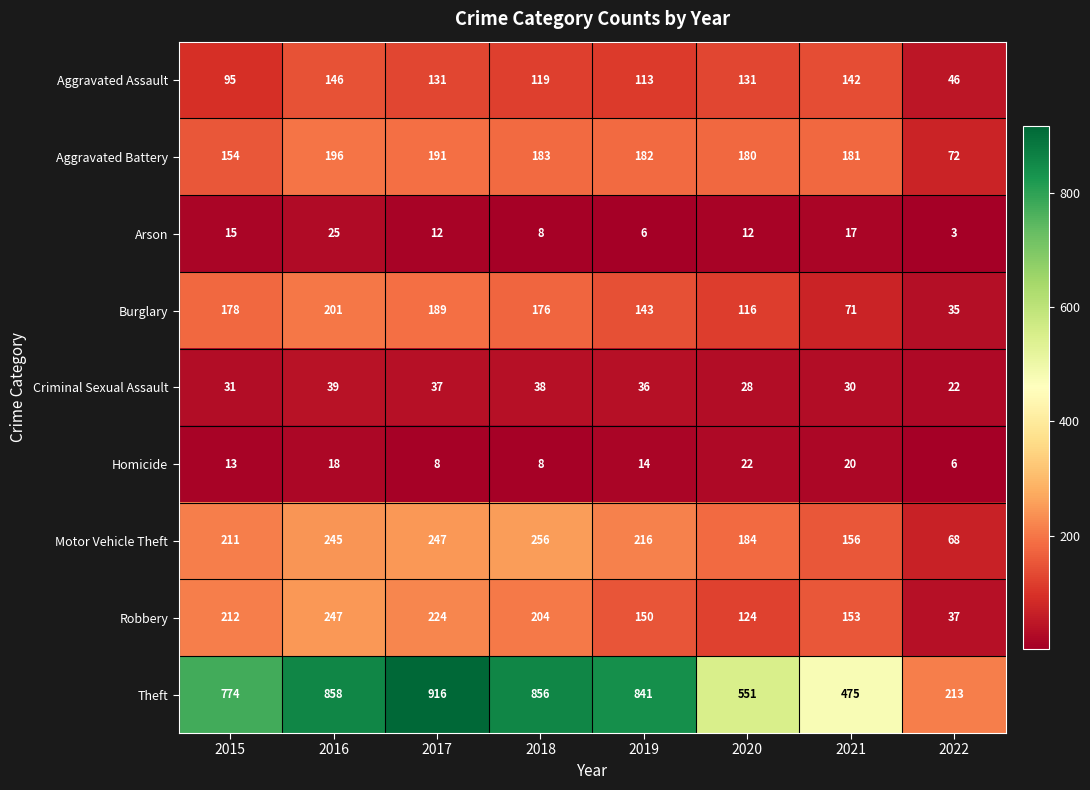

What is the greatest value displayed?

916